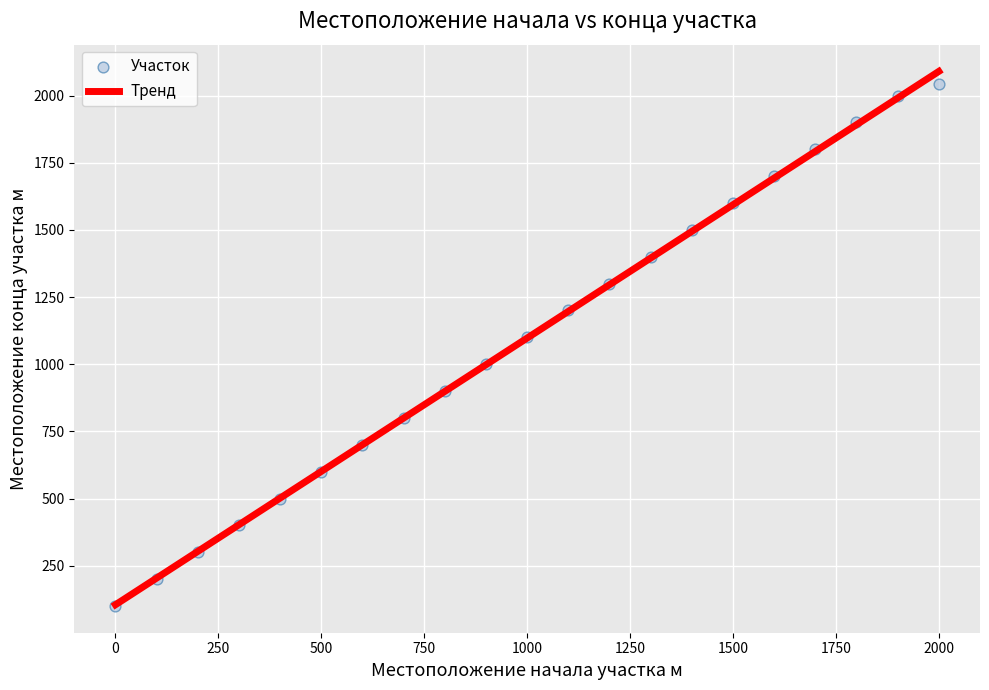

What Y value in the scatter plot is closest to 1072?

1100